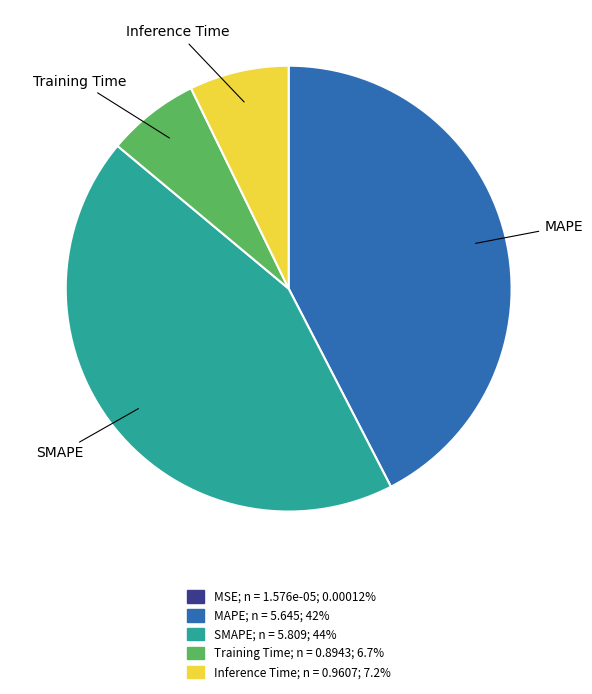

Do Inference Time and SMAPE together represent more than half of the pie?

Yes